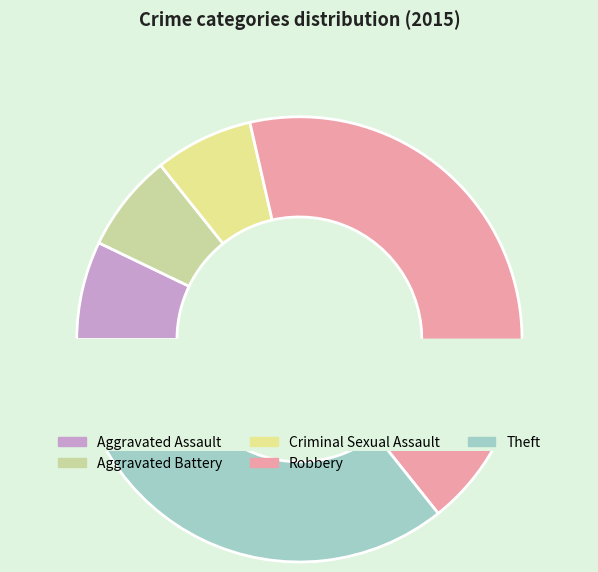

To the nearest percent, what portion does Aggravated Battery represent?

7%